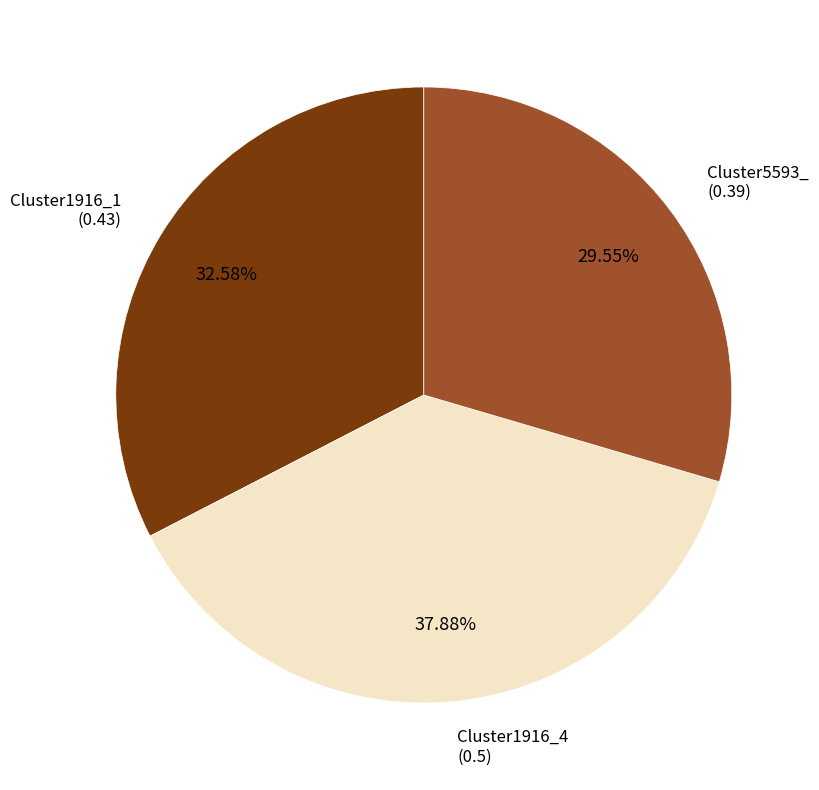

Does any single category account for the majority?

No